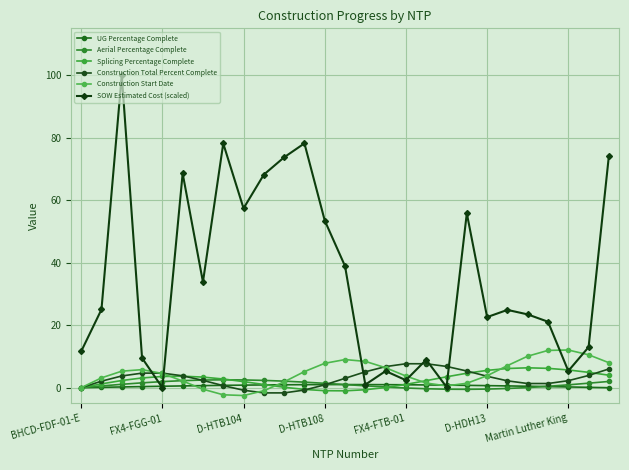

Which series ends up on top after the final intersection of Construction Start Date and Aerial Percentage Complete?

Construction Start Date